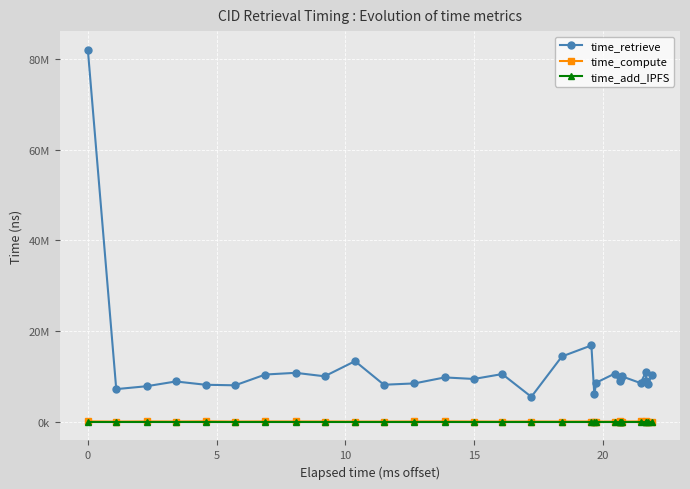

Is this an area chart (filled region under the line)?

No